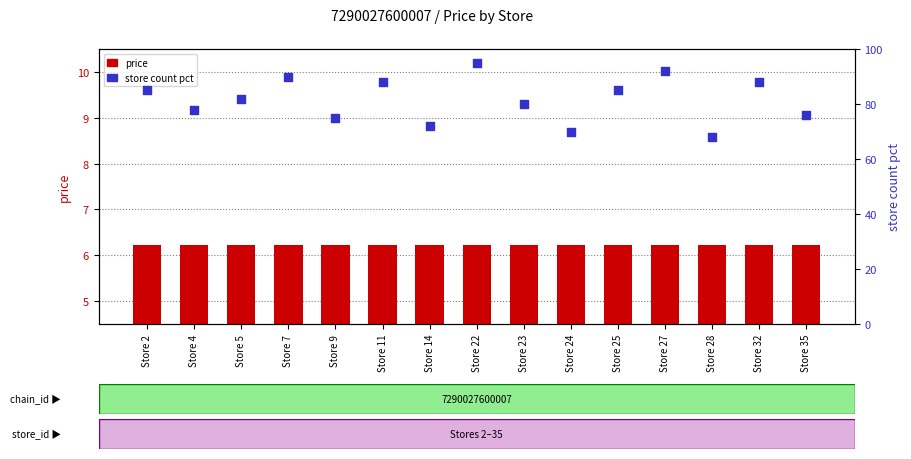

Which series has the largest Y range (max minus min)?

store count pct